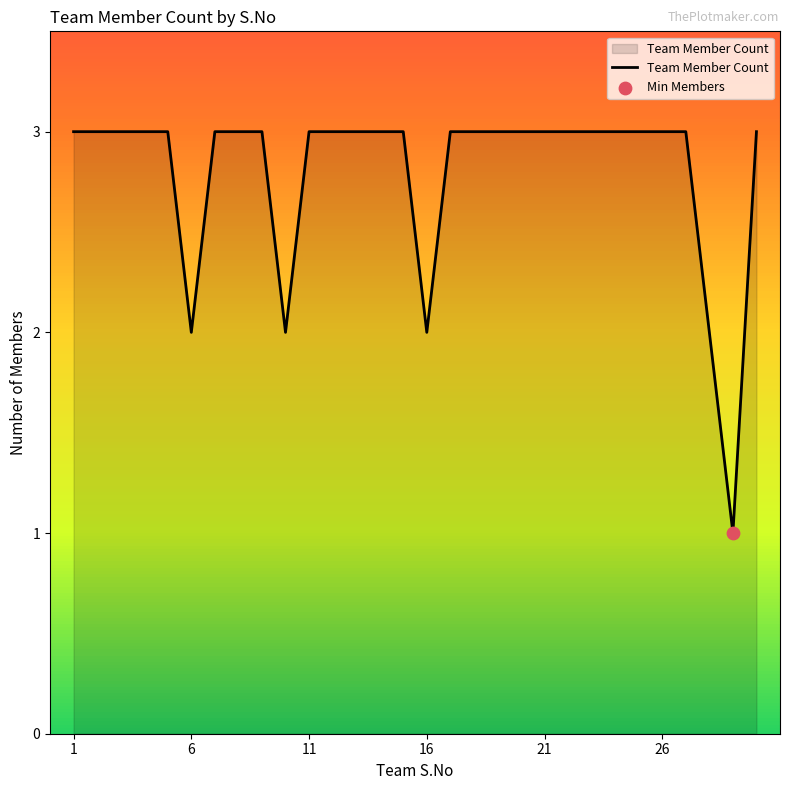

What is the maximum value shown in the chart?

3